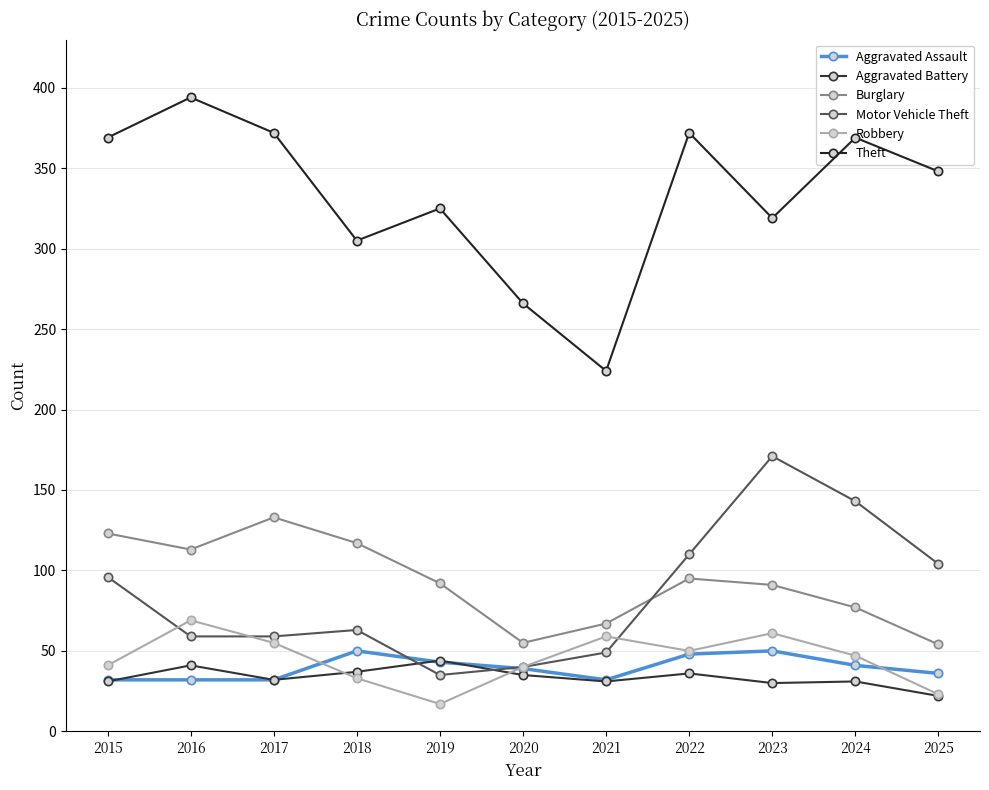

How many lines are shown in the chart?

6